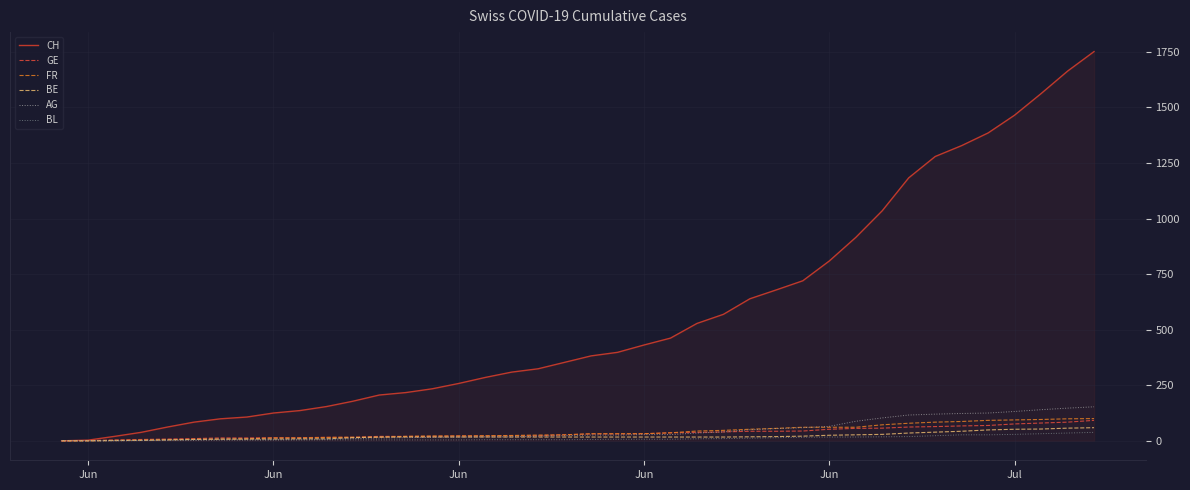

What is the greatest value displayed?

1751